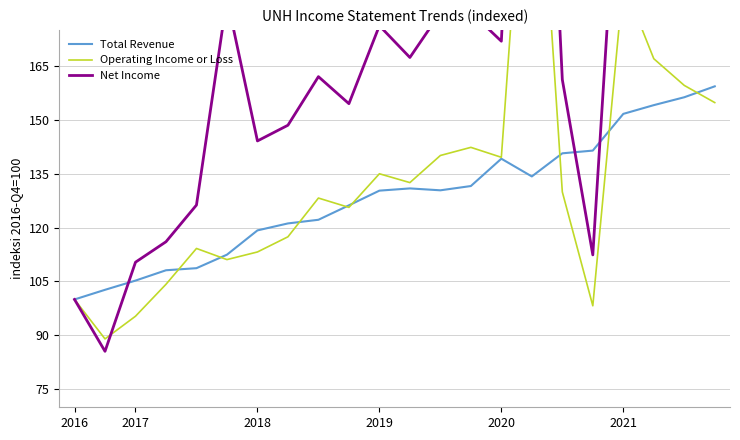

Count the number of categories in the chart.

22